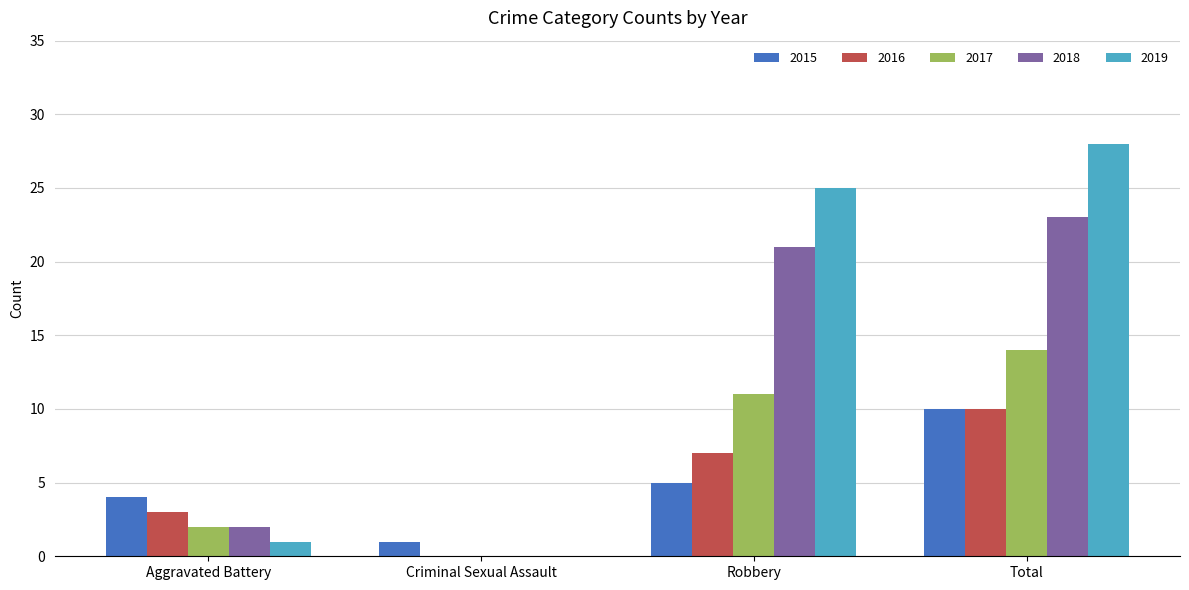

At which category is the sum across all series the highest?

Total